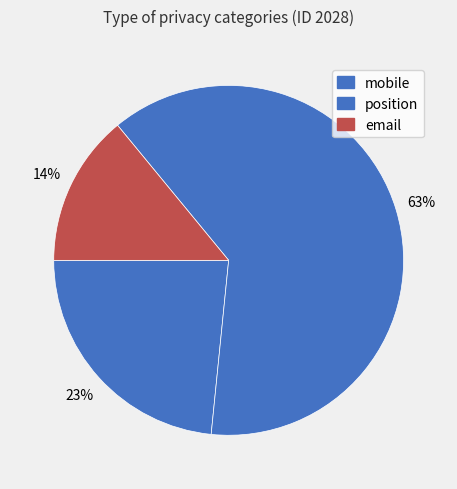

Count the number of slices in the pie.

3